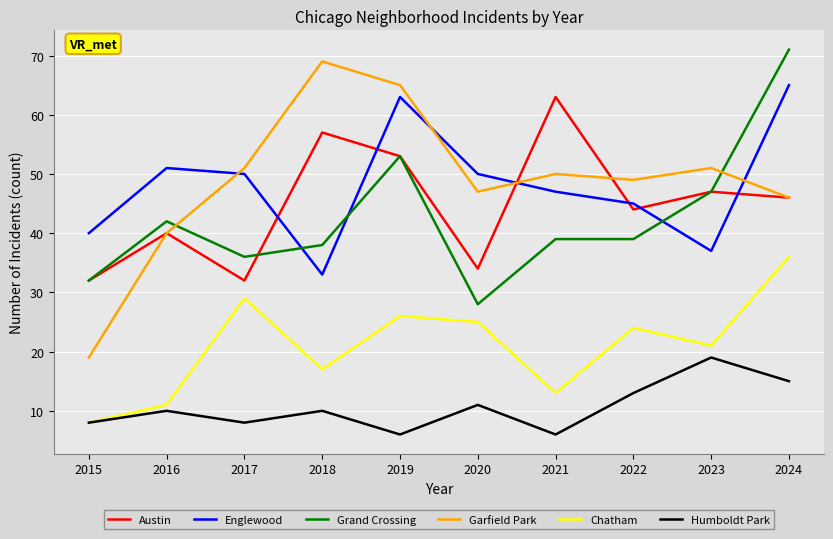

Reading left to right, extract all data points from this chart.

Austin: 32	40	32	57	53	34	63	44	47	46
Englewood: 40	51	50	33	63	50	47	45	37	65
Grand Crossing: 32	42	36	38	53	28	39	39	47	71
Garfield Park: 19	40	51	69	65	47	50	49	51	46
Chatham: 8	11	29	17	26	25	13	24	21	36
Humboldt Park: 8	10	8	10	6	11	6	13	19	15